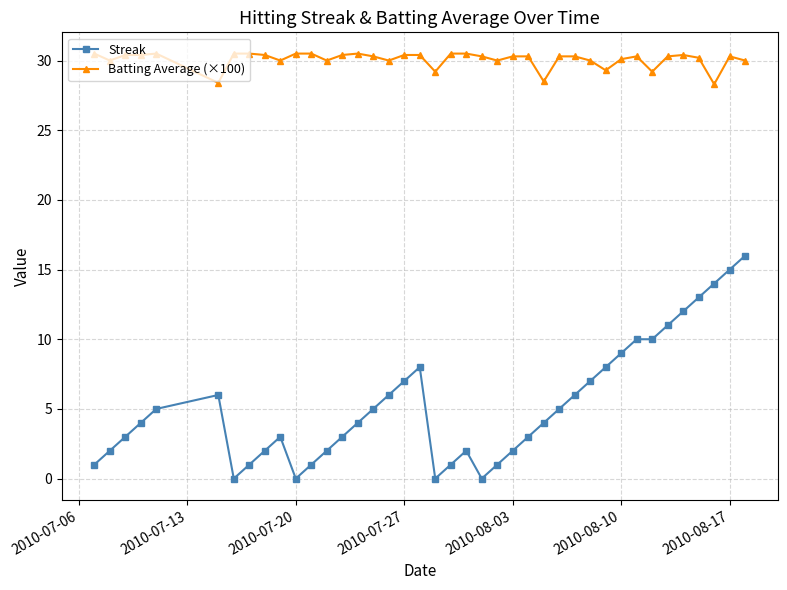

What is the difference between the maximum and minimum values in the Streak series?

16.0